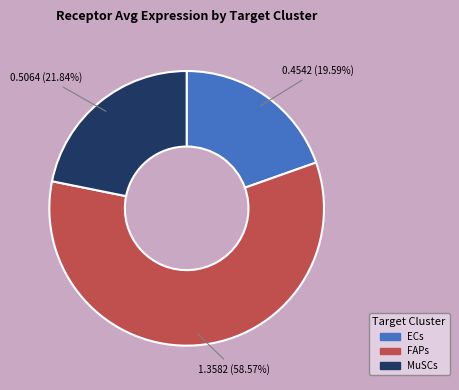

To the nearest percent, what portion does MuSCs represent?

22%